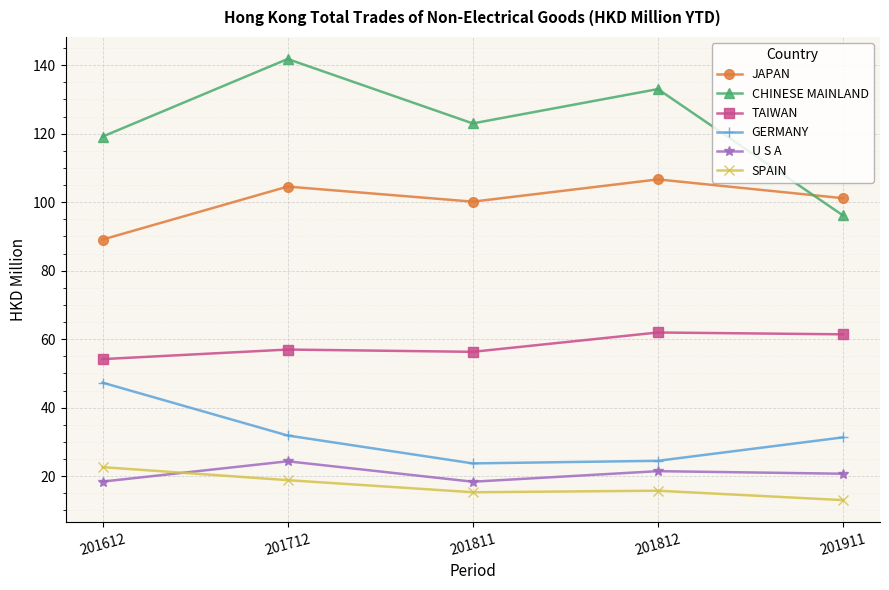

What is the approximate value of TAIWAN at 201811?

56.3